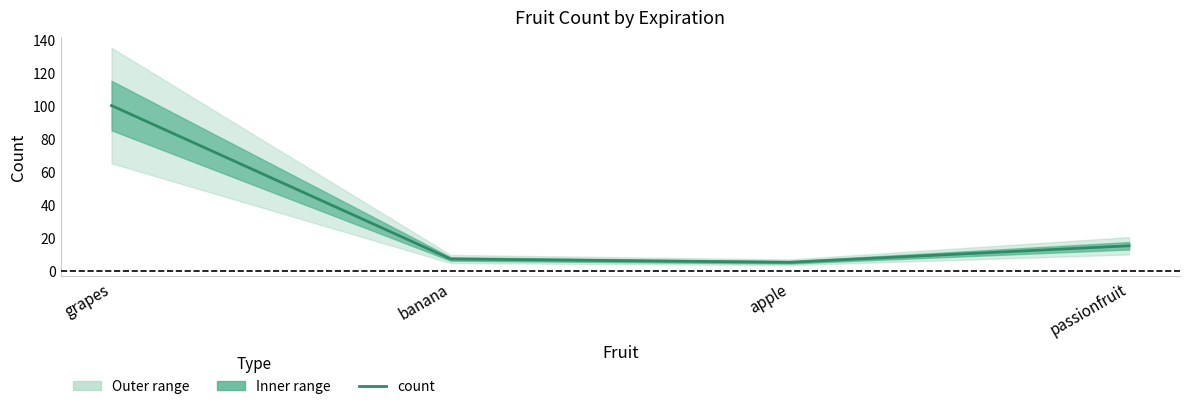

What is the difference between the second highest and minimum values?

10